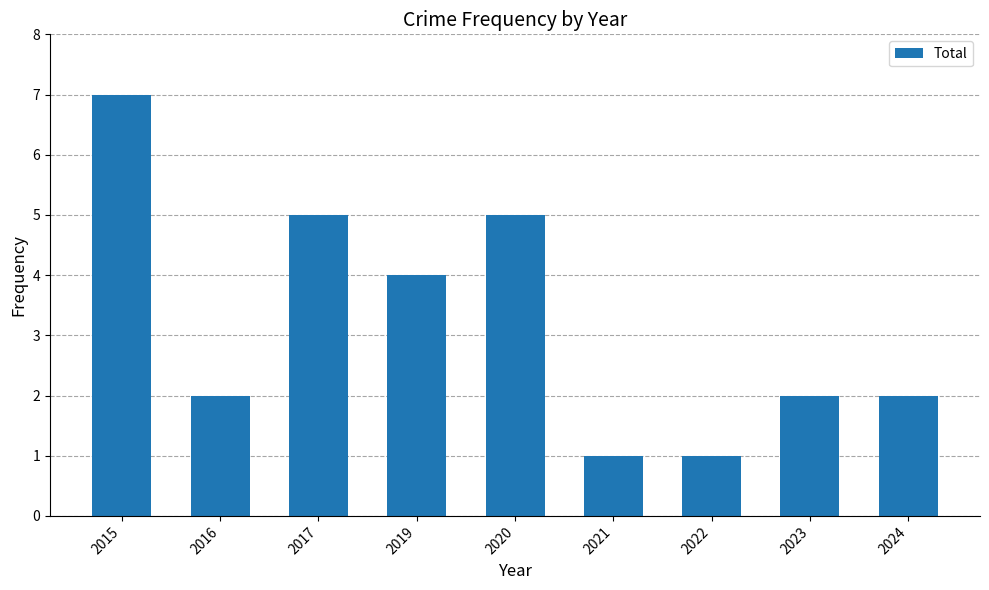

What is the sum of the values at 2016 and 2020?

7